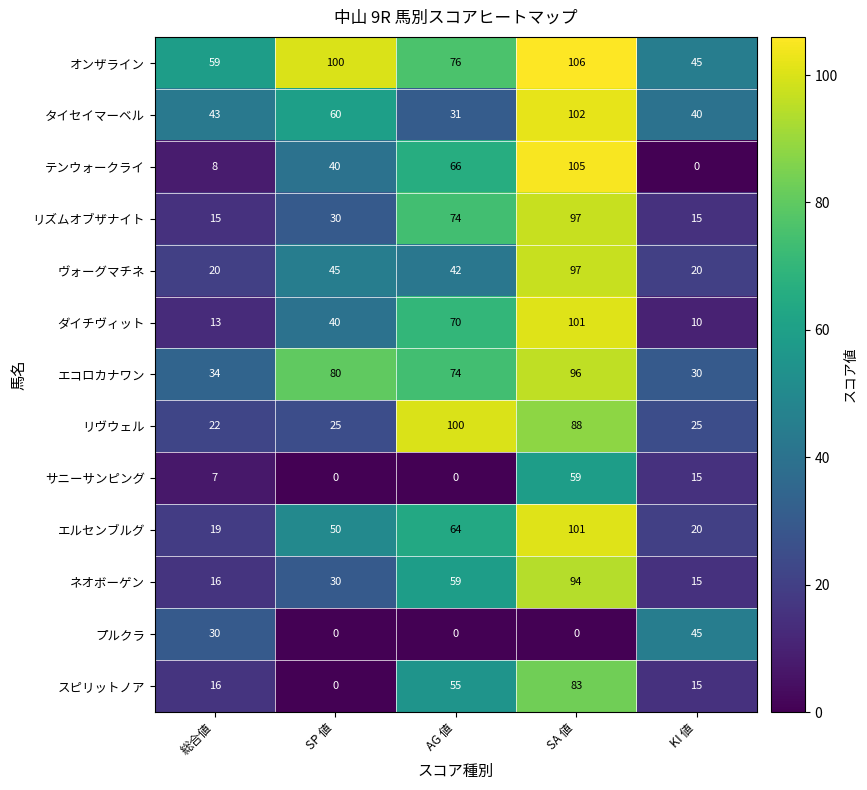

Read the リヴウェル value at AG 値.

100